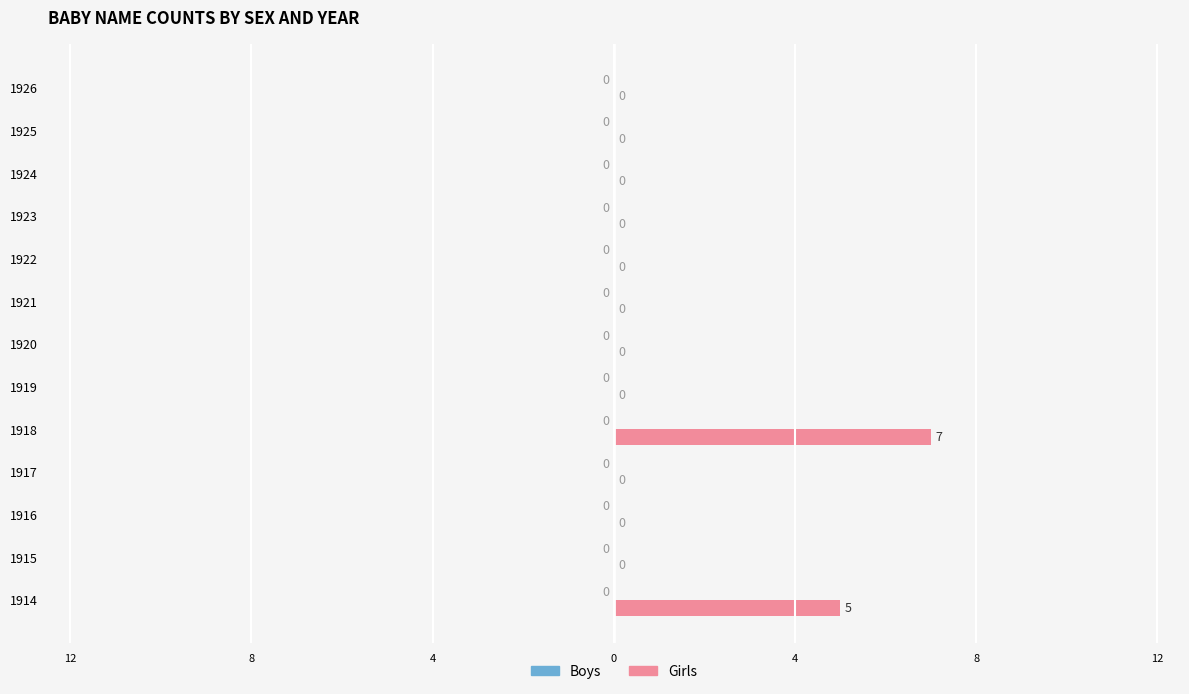

What is the greatest value displayed?

7.0